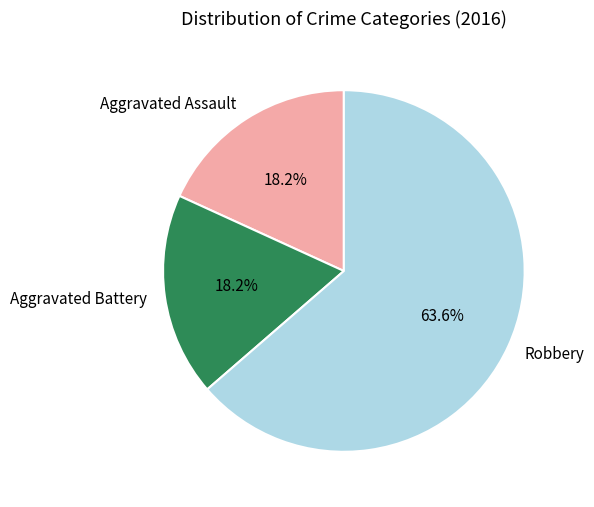

Which category has the biggest portion of the pie?

Robbery